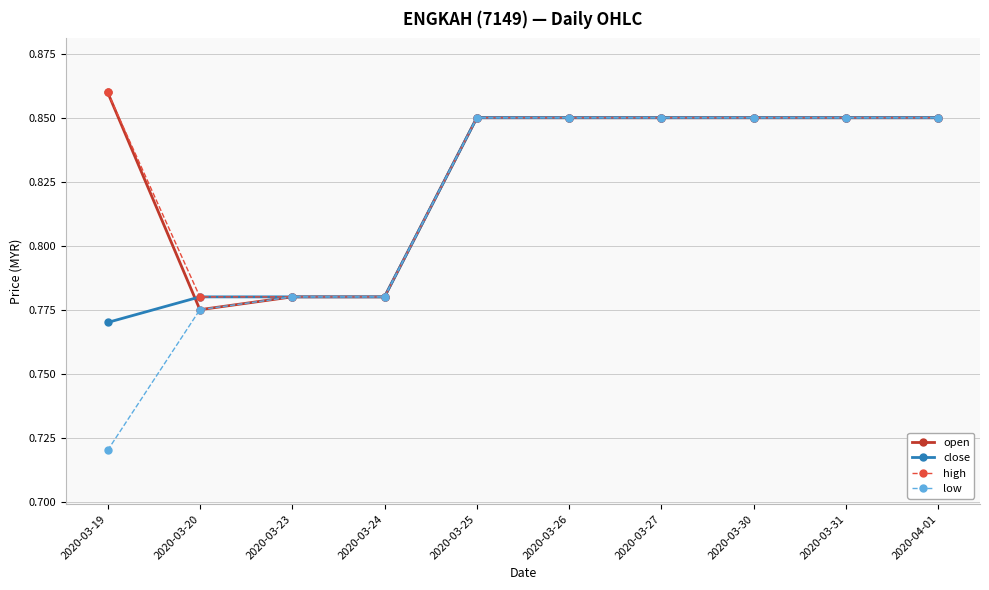

Which series has the widest spread of values?

low